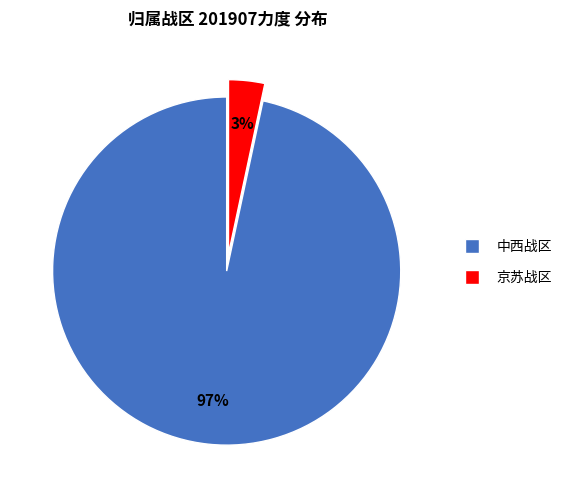

To the nearest percent, what is the average slice percentage?

50%